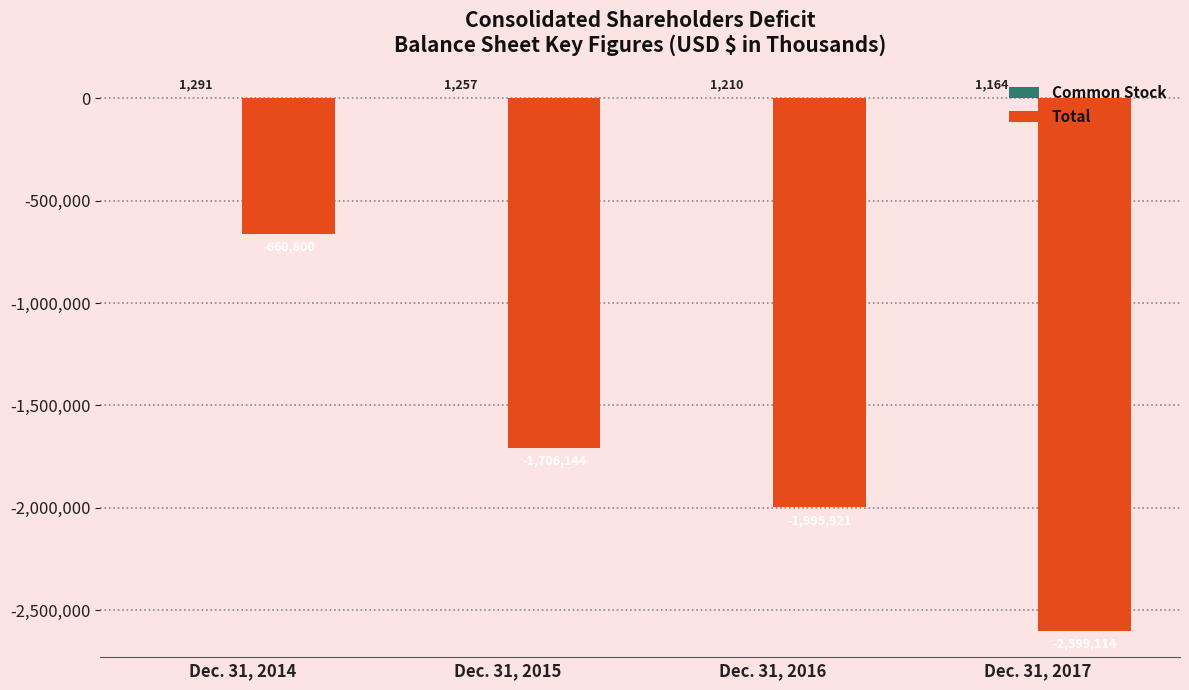

What is the greatest value displayed?

1291